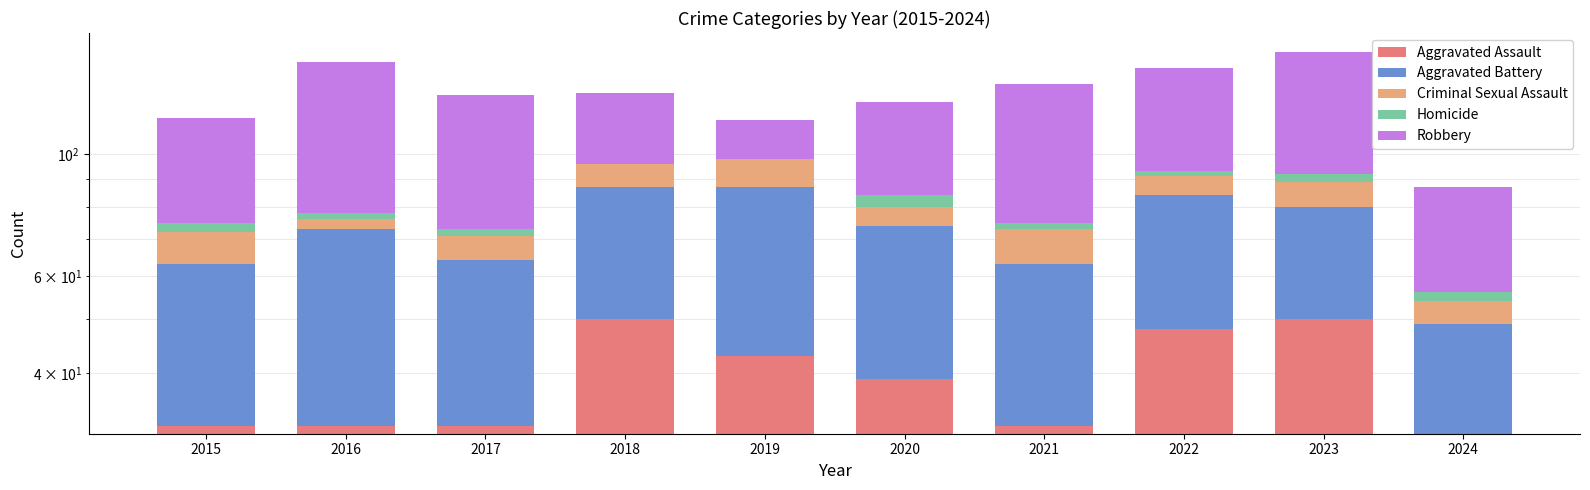

What is the spread (max minus min) of values at 2020?

36